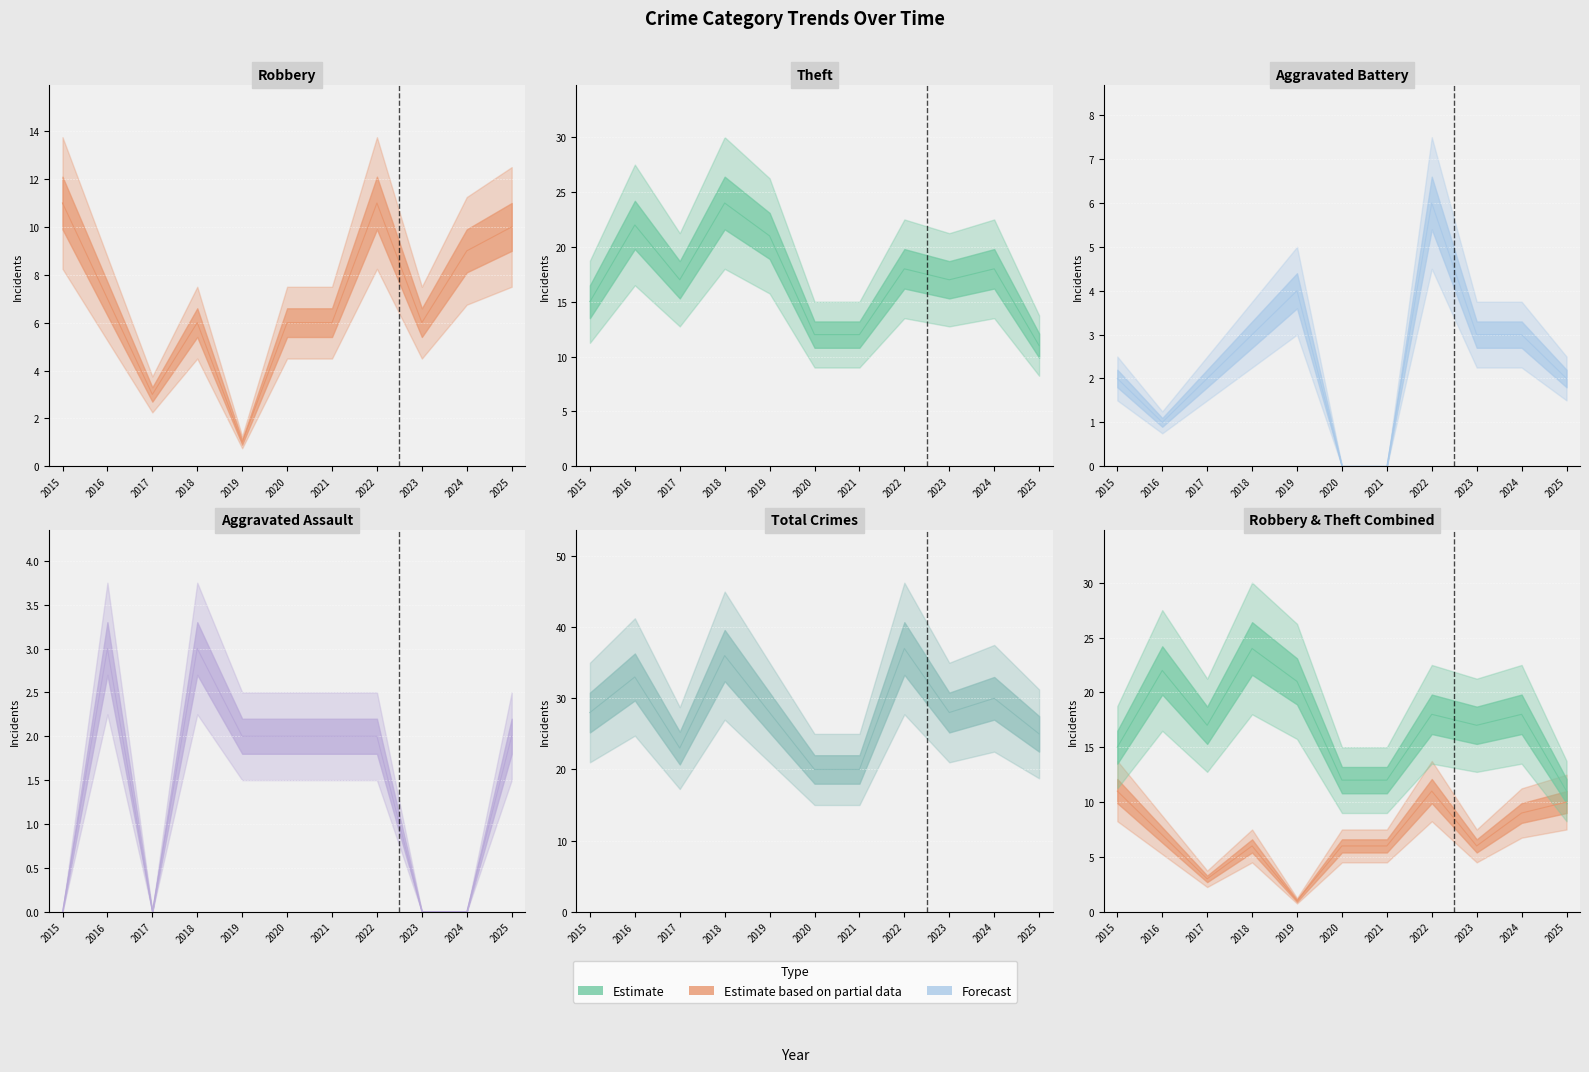

Where is the first local minimum for Aggravated Assault?

2017